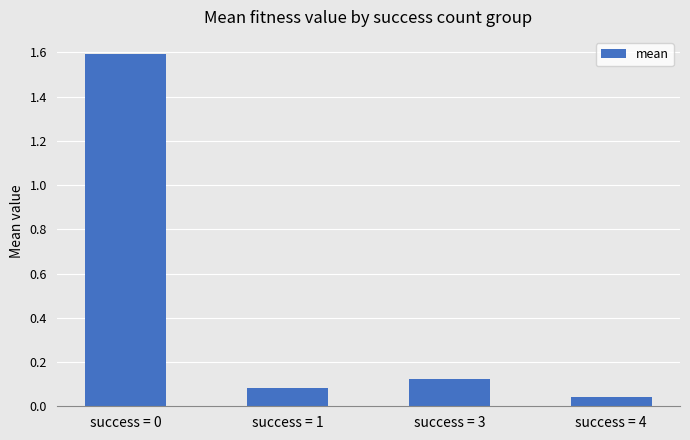

What is the greatest value displayed?

1.6